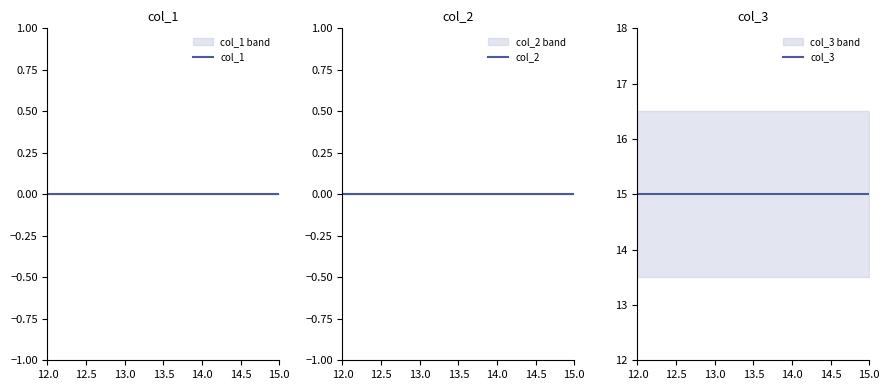

Does the chart have visible grid lines?

No